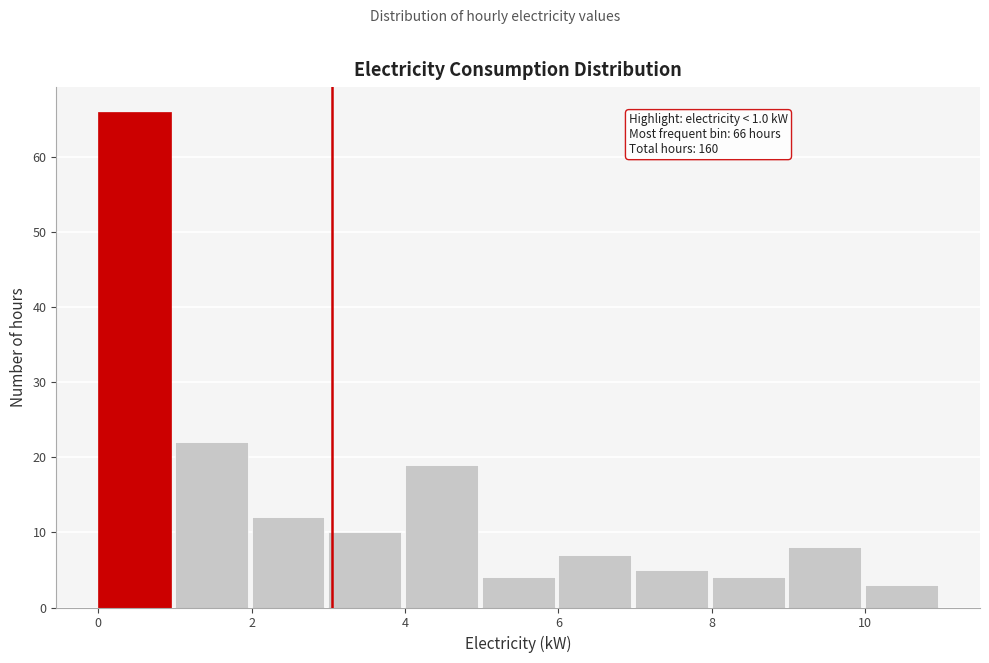

Which range on the x-axis has the tallest bar?

0 to 1